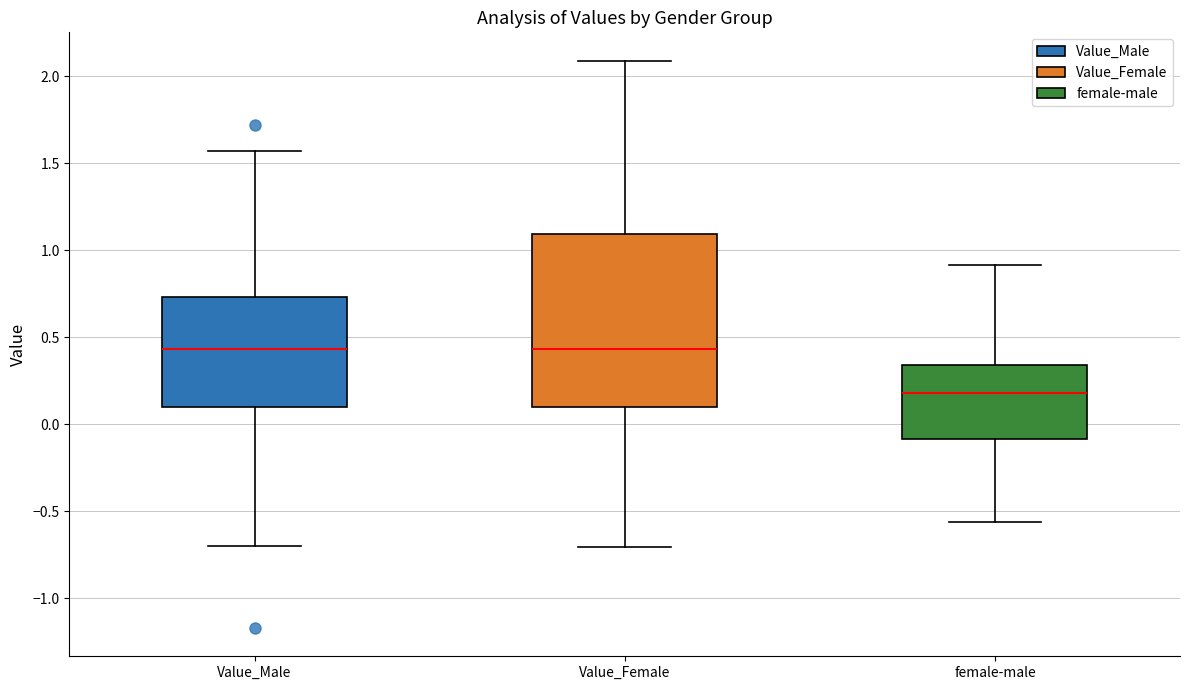

Which box is the tallest, from its lower edge to its upper edge?

Value_Female